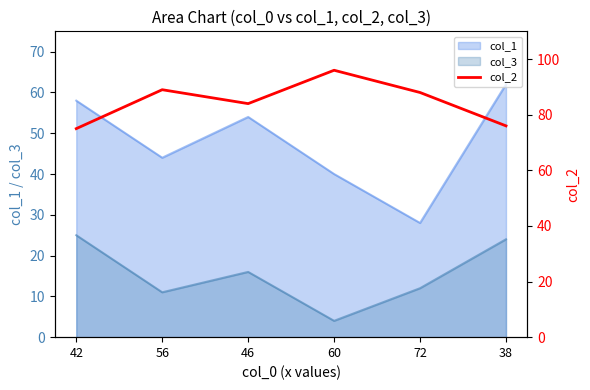

True or false: col_3 and col_1 cross at least once.

False